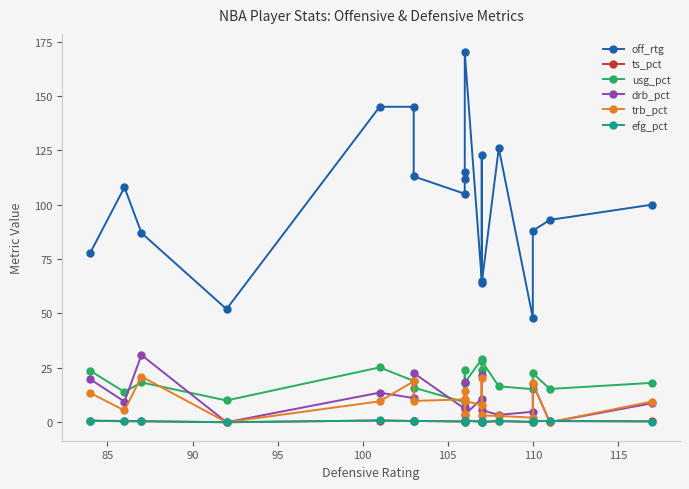

What is the spread (max minus min) of values at 85?

107.6